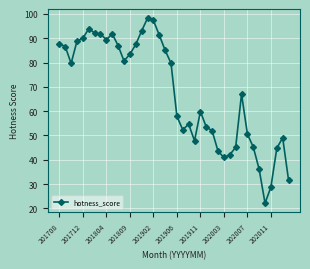

True or false: the data has more than 0 interior local peaks.

True